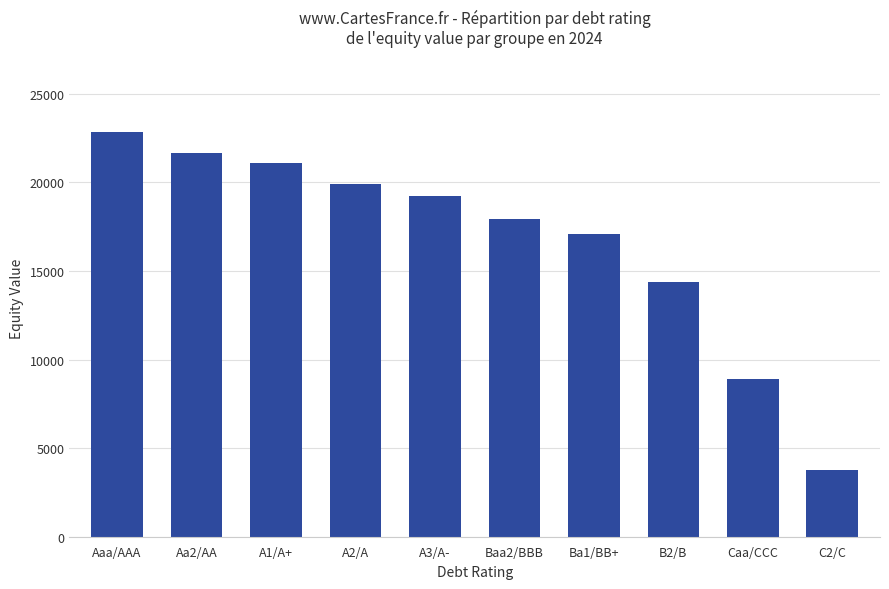

Read the value at A3/A-.

19222.9